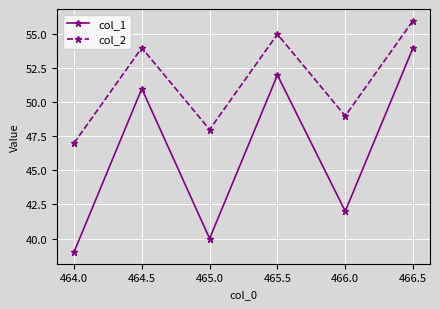

True or false: col_1 has more than 1 interior local peaks.

True